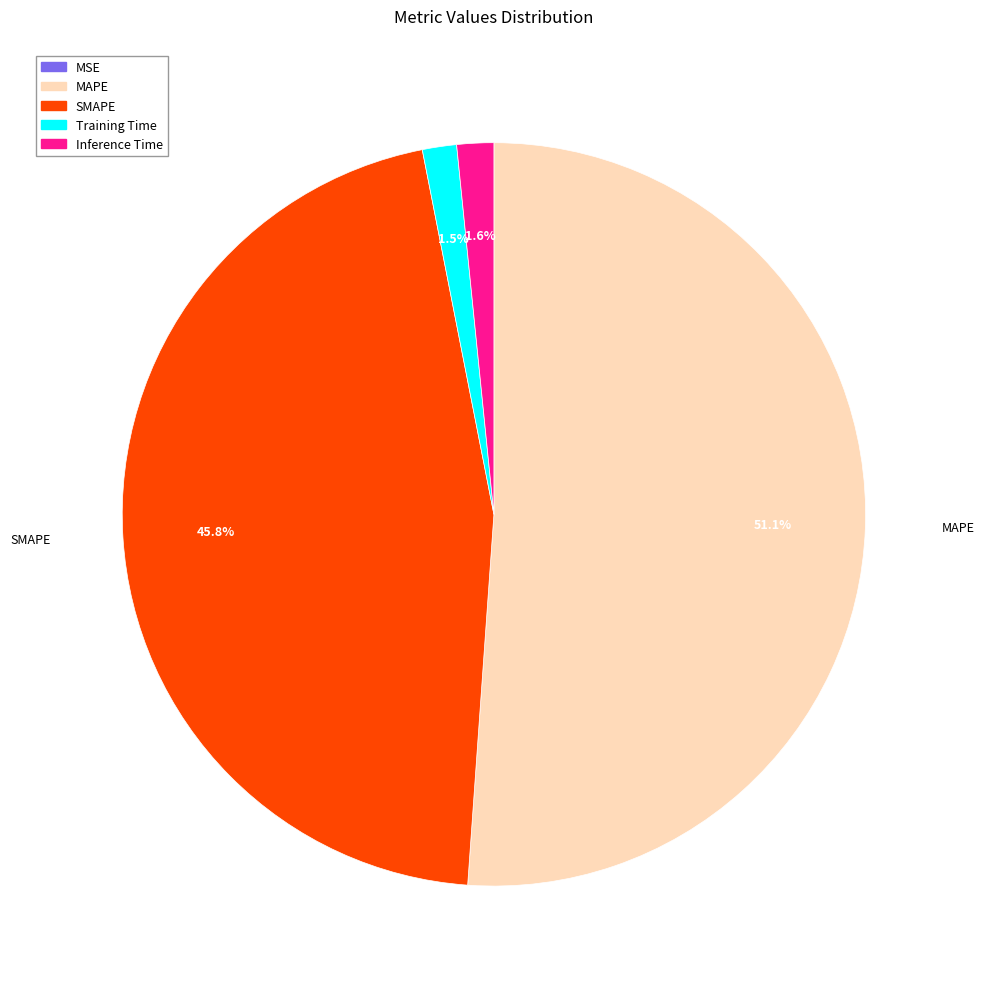

How much of the chart is everything except Training Time?

98.5%